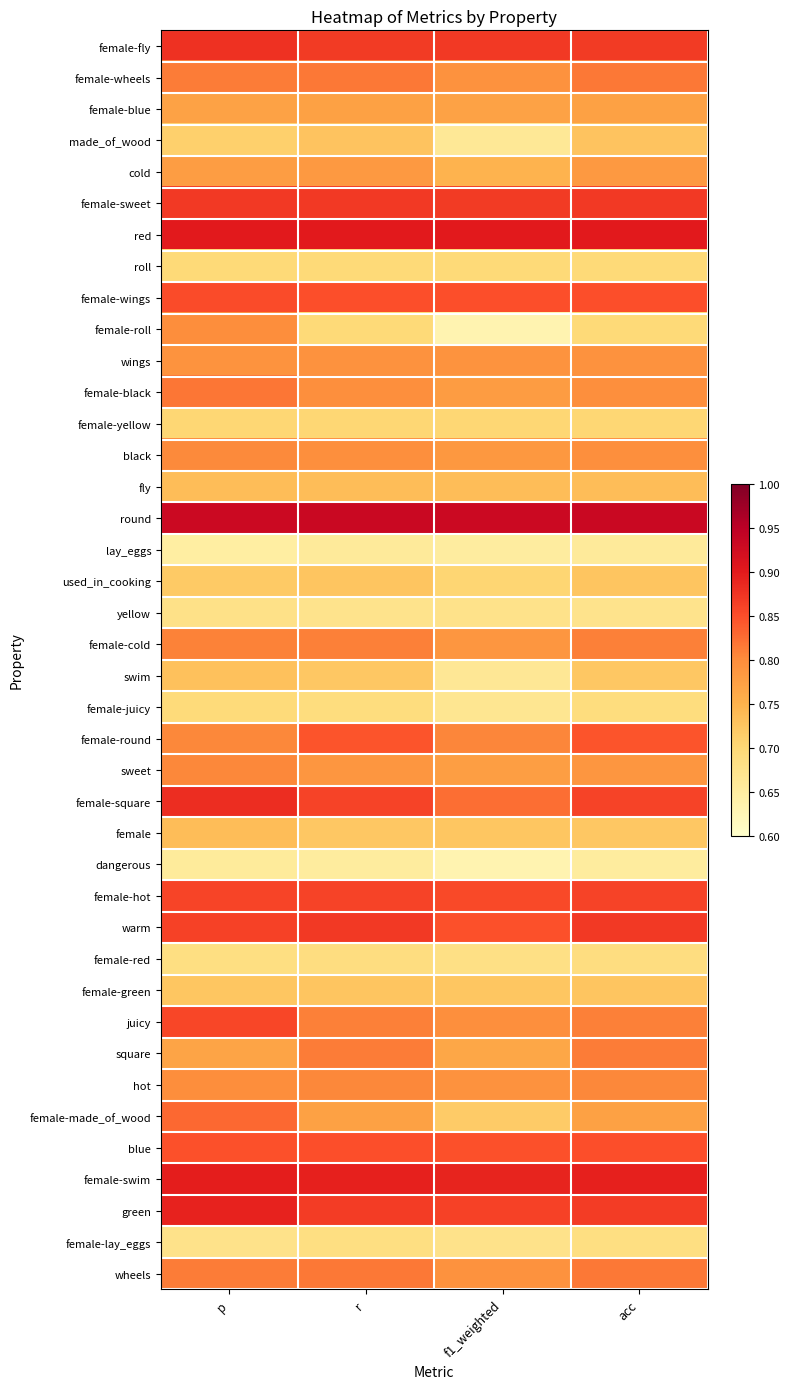

Reading left to right, what are all the values shown in this chart?

female-fly: p=0.9	r=0.9	f1_weighted=0.9	acc=0.9
female-wheels: p=0.8	r=0.8	f1_weighted=0.8	acc=0.8
female-blue: p=0.8	r=0.8	f1_weighted=0.8	acc=0.8
made_of_wood: p=0.7	r=0.7	f1_weighted=0.7	acc=0.7
cold: p=0.8	r=0.8	f1_weighted=0.7	acc=0.8
female-sweet: p=0.9	r=0.9	f1_weighted=0.9	acc=0.9
red: p=0.9	r=0.9	f1_weighted=0.9	acc=0.9
roll: p=0.7	r=0.7	f1_weighted=0.7	acc=0.7
female-wings: p=0.9	r=0.8	f1_weighted=0.8	acc=0.8
female-roll: p=0.8	r=0.7	f1_weighted=0.6	acc=0.7
wings: p=0.8	r=0.8	f1_weighted=0.8	acc=0.8
female-black: p=0.8	r=0.8	f1_weighted=0.8	acc=0.8
female-yellow: p=0.7	r=0.7	f1_weighted=0.7	acc=0.7
black: p=0.8	r=0.8	f1_weighted=0.8	acc=0.8
fly: p=0.7	r=0.7	f1_weighted=0.7	acc=0.7
round: p=0.9	r=0.9	f1_weighted=0.9	acc=0.9
lay_eggs: p=0.6	r=0.7	f1_weighted=0.7	acc=0.7
used_in_cooking: p=0.7	r=0.7	f1_weighted=0.7	acc=0.7
yellow: p=0.7	r=0.7	f1_weighted=0.7	acc=0.7
female-cold: p=0.8	r=0.8	f1_weighted=0.8	acc=0.8
swim: p=0.7	r=0.7	f1_weighted=0.7	acc=0.7
female-juicy: p=0.7	r=0.7	f1_weighted=0.7	acc=0.7
female-round: p=0.8	r=0.8	f1_weighted=0.8	acc=0.8
sweet: p=0.8	r=0.8	f1_weighted=0.8	acc=0.8
female-square: p=0.9	r=0.9	f1_weighted=0.8	acc=0.9
female: p=0.7	r=0.7	f1_weighted=0.7	acc=0.7
dangerous: p=0.7	r=0.7	f1_weighted=0.6	acc=0.7
female-hot: p=0.9	r=0.9	f1_weighted=0.9	acc=0.9
warm: p=0.9	r=0.9	f1_weighted=0.8	acc=0.9
female-red: p=0.7	r=0.7	f1_weighted=0.7	acc=0.7
female-green: p=0.7	r=0.7	f1_weighted=0.7	acc=0.7
juicy: p=0.9	r=0.8	f1_weighted=0.8	acc=0.8
square: p=0.8	r=0.8	f1_weighted=0.8	acc=0.8
hot: p=0.8	r=0.8	f1_weighted=0.8	acc=0.8
female-made_of_wood: p=0.8	r=0.8	f1_weighted=0.7	acc=0.8
blue: p=0.8	r=0.8	f1_weighted=0.8	acc=0.8
female-swim: p=0.9	r=0.9	f1_weighted=0.9	acc=0.9
green: p=0.9	r=0.9	f1_weighted=0.9	acc=0.9
female-lay_eggs: p=0.7	r=0.7	f1_weighted=0.7	acc=0.7
wheels: p=0.8	r=0.8	f1_weighted=0.8	acc=0.8